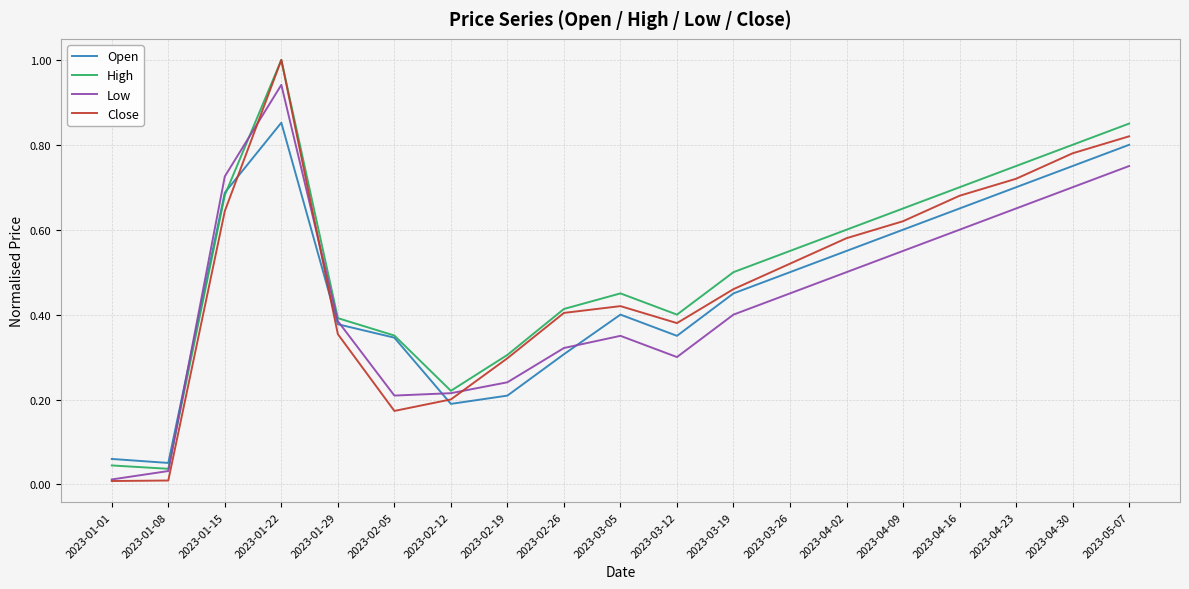

What is the sum of all Open values?

8.8